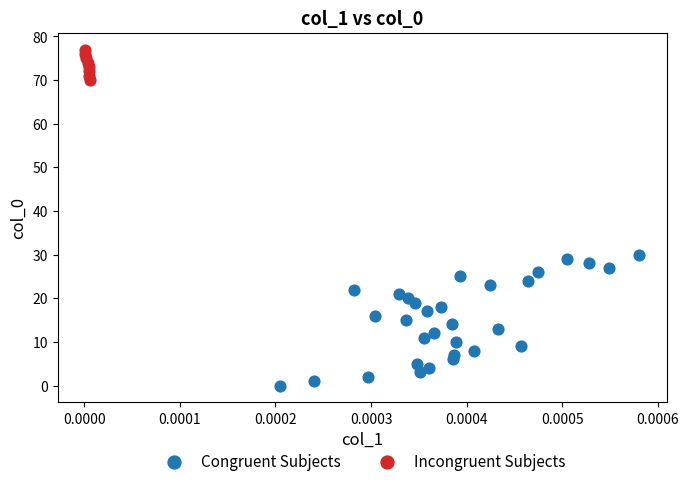

What are all the series names shown in the legend?

Congruent Subjects, Incongruent Subjects